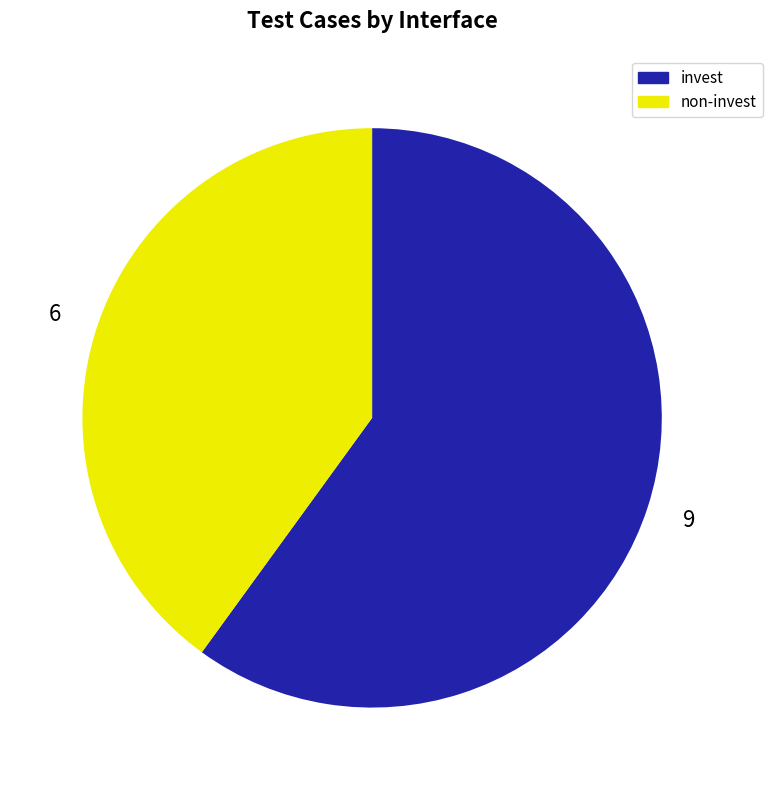

What is the smallest slice in the pie chart?

non-invest